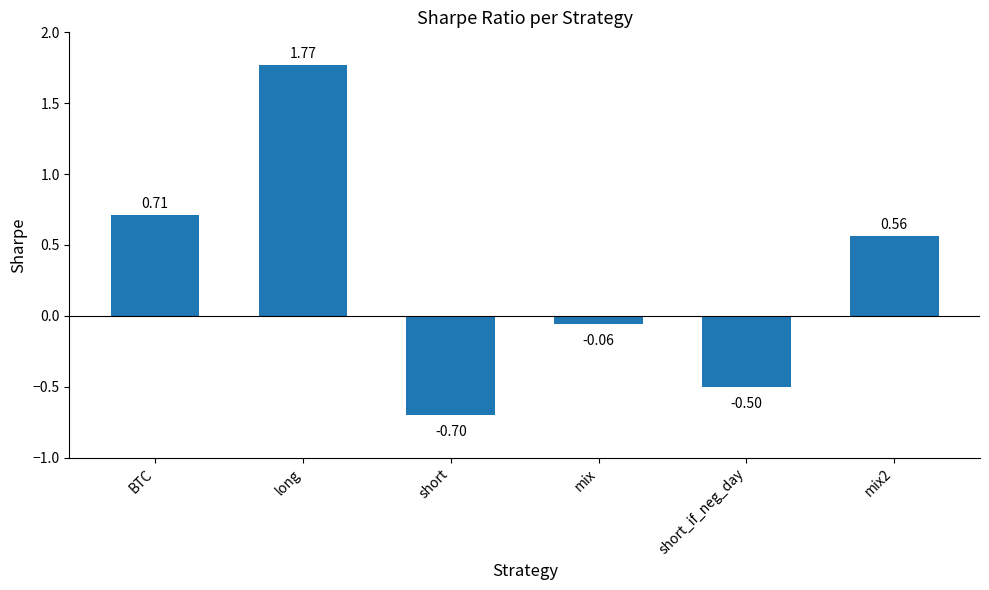

Where is the data nearest to the value 0?

mix